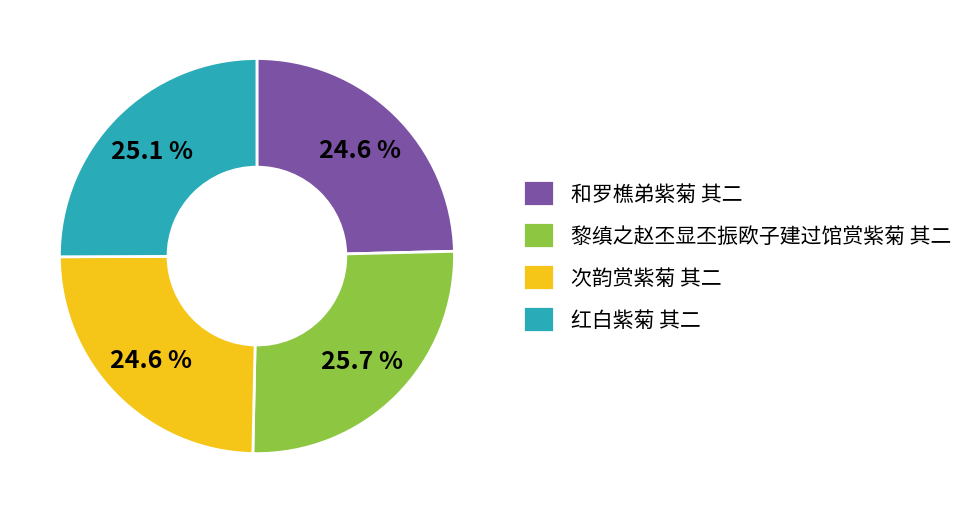

What is the largest slice in the pie chart?

黎缜之赵丕显丕振欧子建过馆赏紫菊 其二